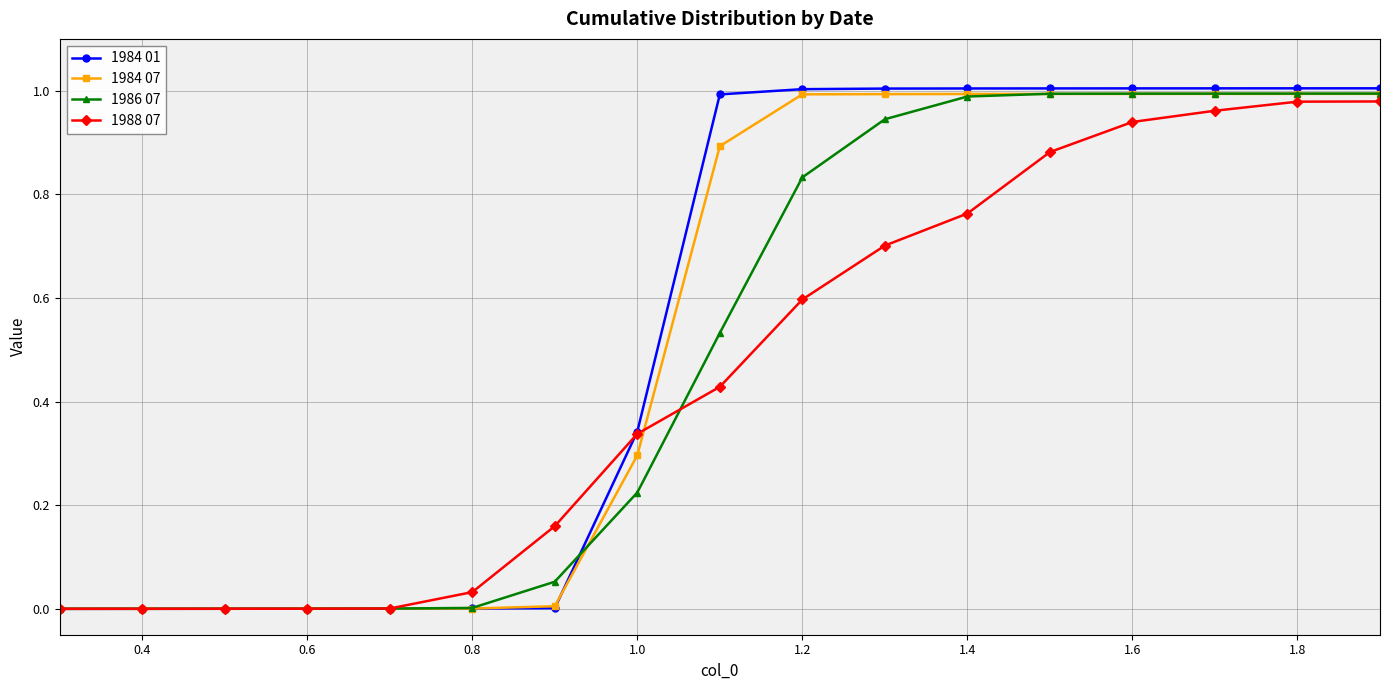

How many lines are shown in the chart?

4